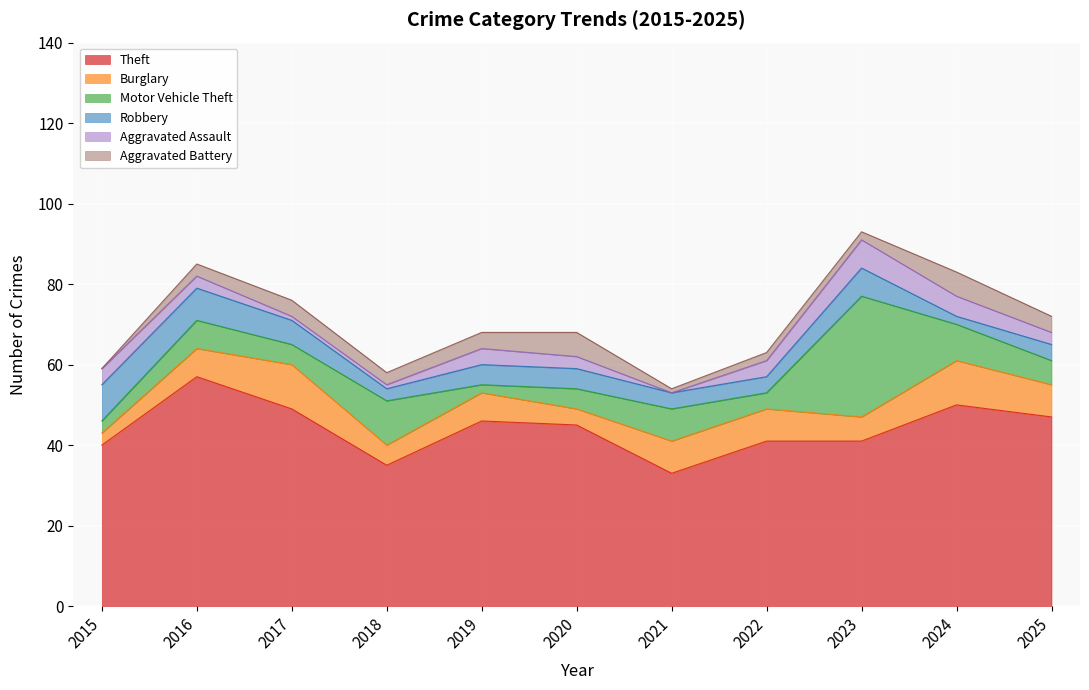

What are all the series names shown in the legend?

Theft, Burglary, Motor Vehicle Theft, Robbery, Aggravated Assault, Aggravated Battery